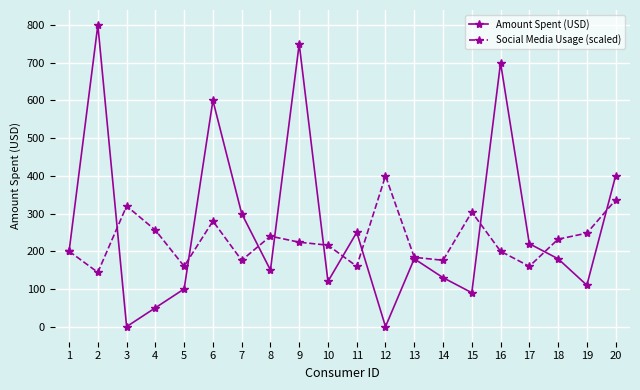

Which category has the highest value across all series?

2